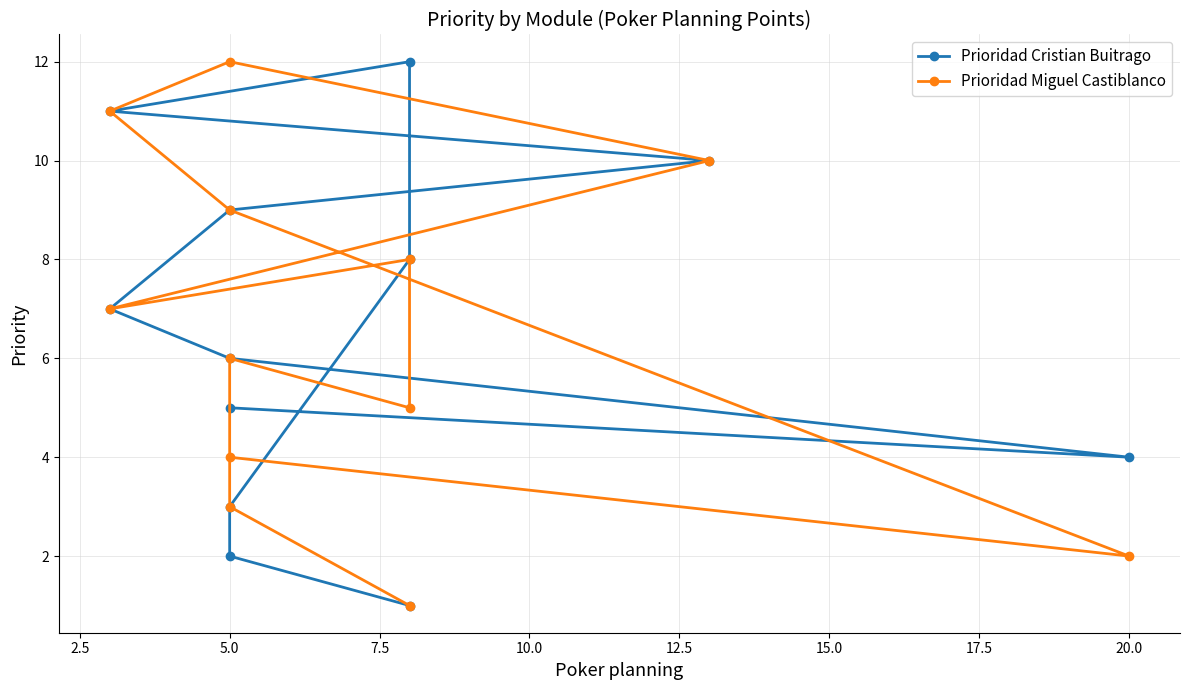

What is the label of the 11th point from the left?

5.0